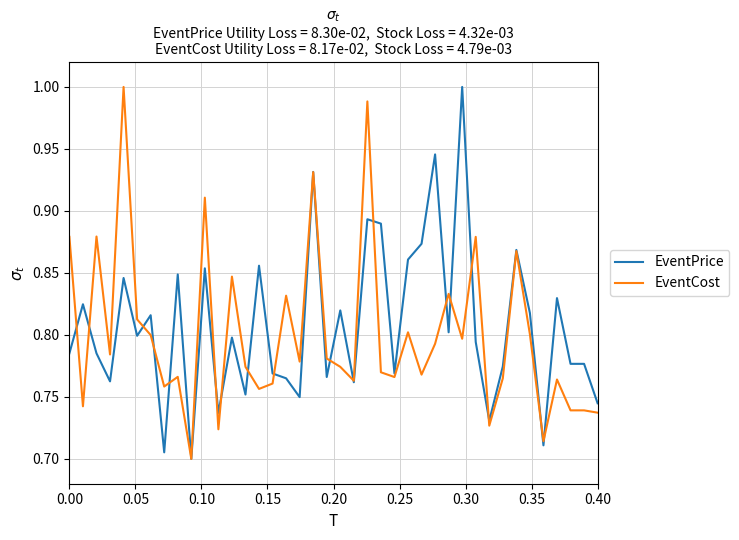

How many intersections are there between EventCost and EventPrice?

20